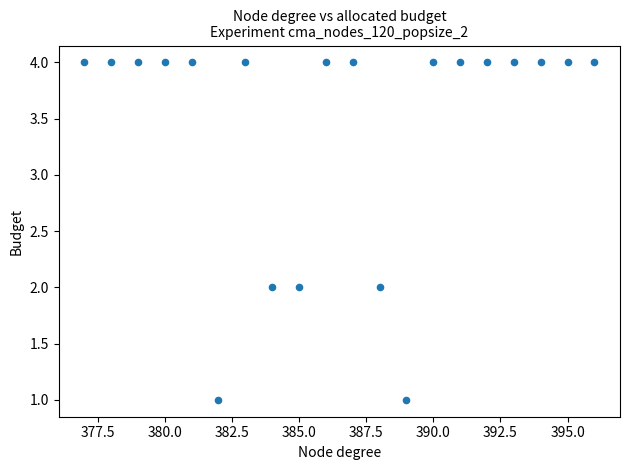

What is the range of X values (max minus min)?

19